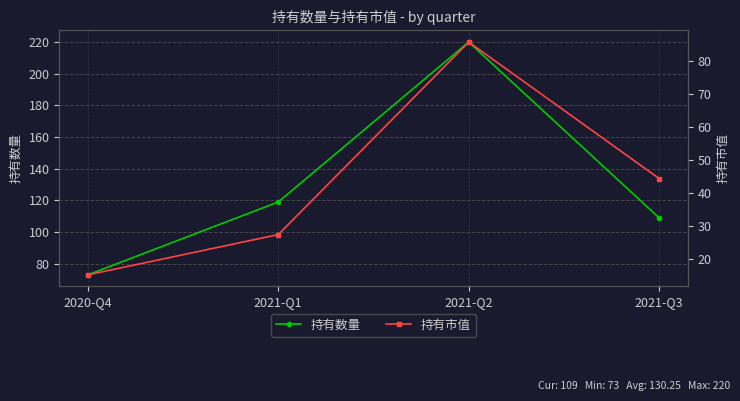

What is the sum of all 持有数量 values?

521